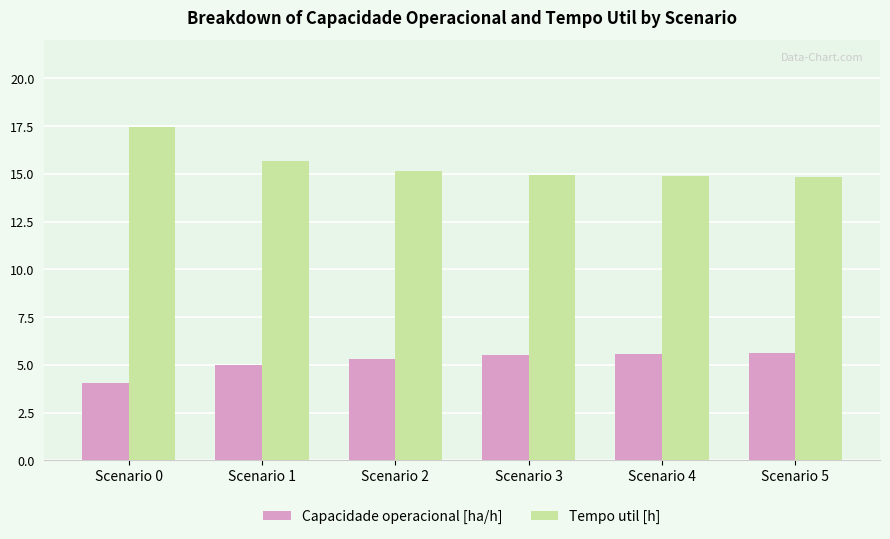

What is the minimum value shown in the chart?

4.1